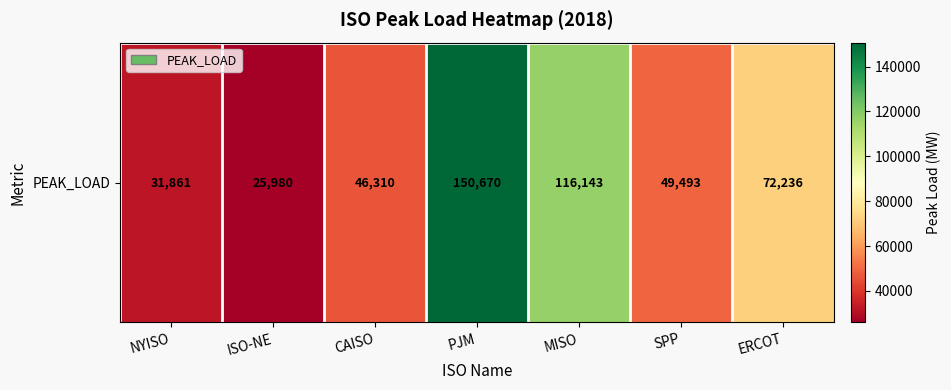

What is the smallest value displayed?

25980